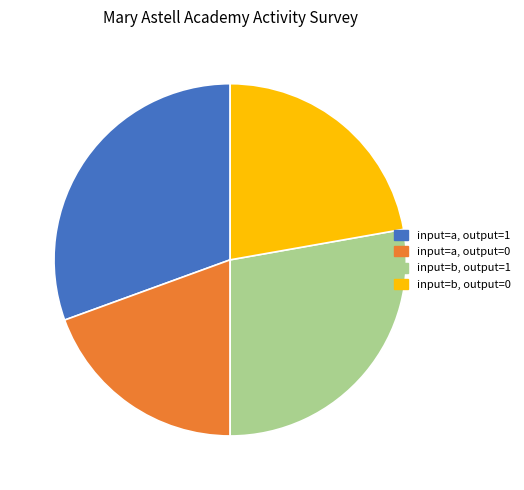

What is the ratio of the value at input=b, output=0 to the value at input=b, output=1?

0.8